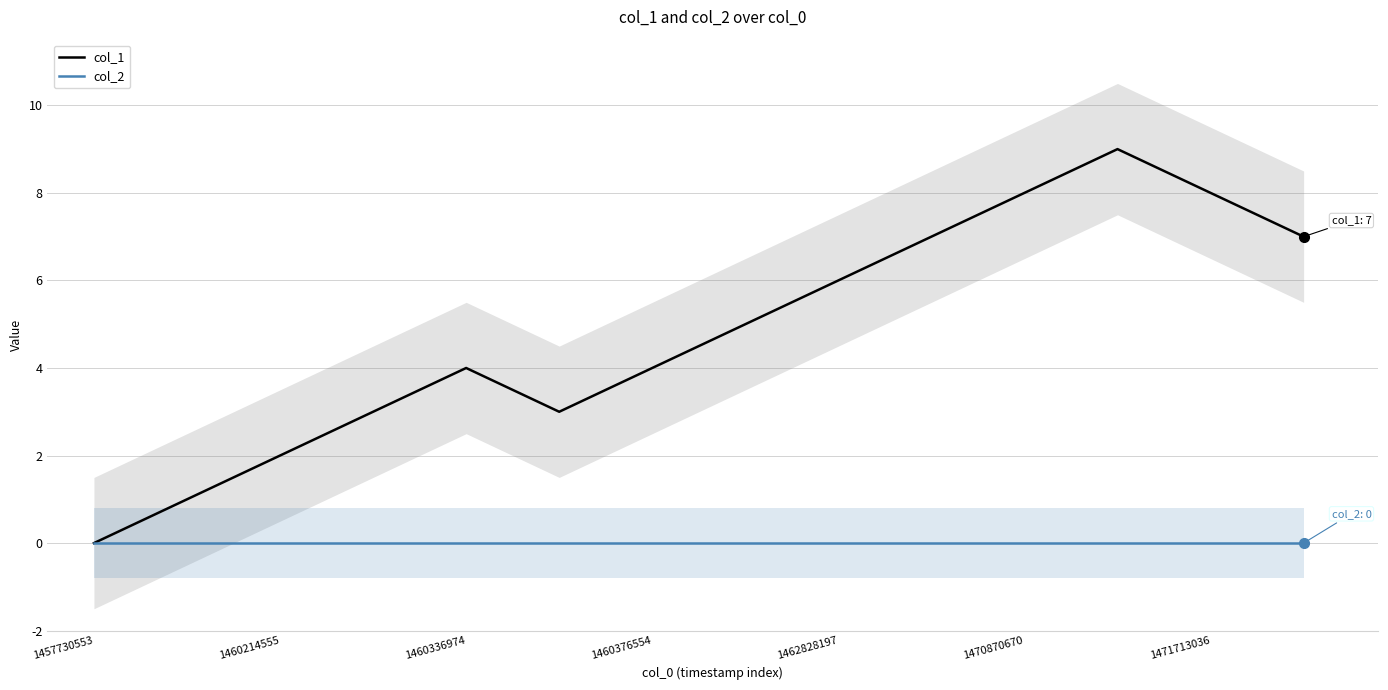

True or false: col_2 has a value of 0 at 1471713036.

True